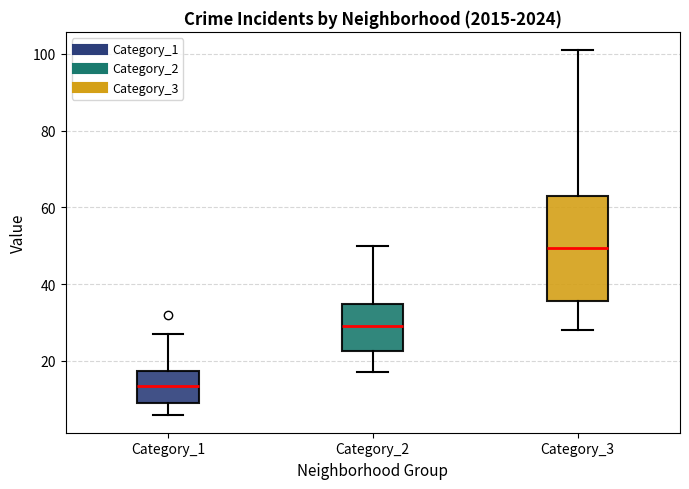

Comparing the boxes themselves (not the whiskers), which one is the tallest?

Category_3